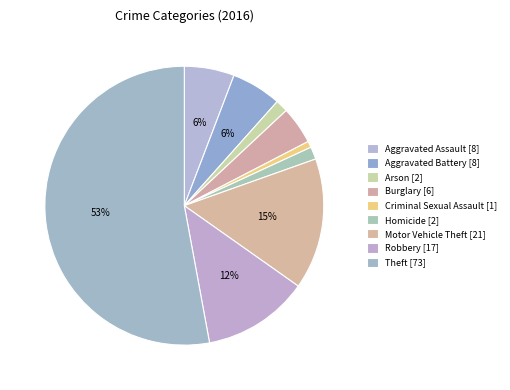

How many slices are in this pie chart?

9